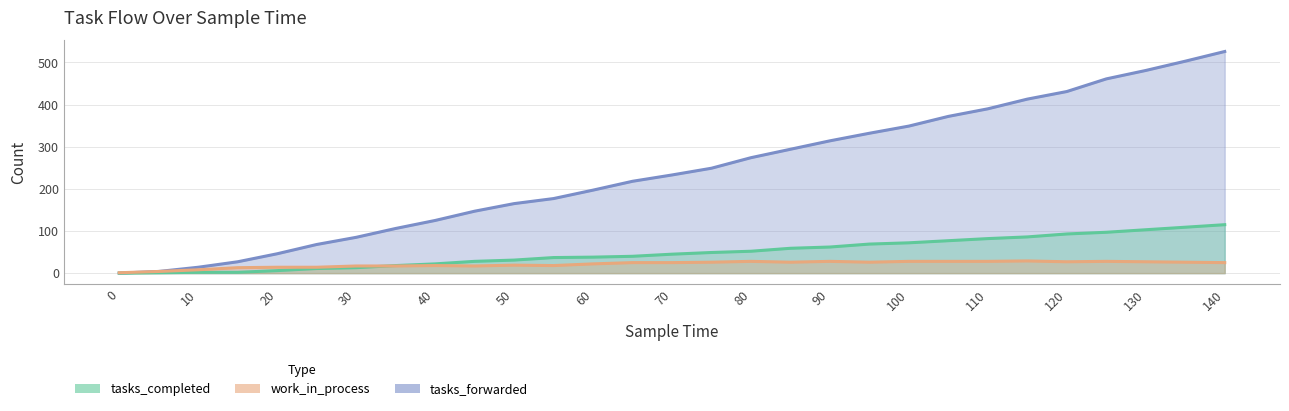

Reading left to right, list all the values displayed in this chart.

tasks_forwarded: 0=0	5=4	10=14	15=27	20=46	25=68	30=85	35=106	40=125	45=147	50=165	55=177	60=197	65=218	70=233	75=249	80=274	85=294	90=314	95=332	100=349	105=372	110=390	115=413	120=431	125=461	130=481	135=503	140=526
tasks_completed: 0=0	5=1	10=2	15=2	20=6	25=11	30=13	35=18	40=22	45=28	50=31	55=37	60=38	65=40	70=45	75=49	80=52	85=59	90=62	95=69	100=72	105=77	110=82	115=86	120=93	125=97	130=103	135=109	140=115
work_in_process: 0=1	5=4	10=8	15=13	20=14	25=14	30=17	35=17	40=18	45=17	50=19	55=18	60=22	65=25	70=25	75=26	80=28	85=26	90=28	95=26	100=28	105=28	110=28	115=29	120=27	125=28	130=27	135=26	140=25